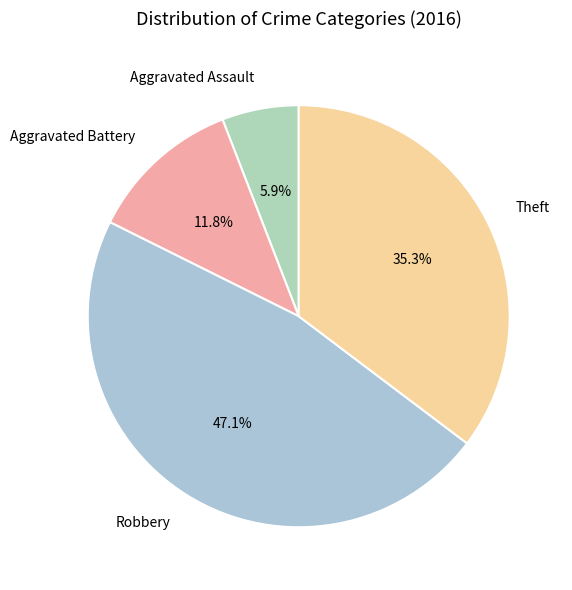

To the nearest percent, what portion does Robbery represent?

47%